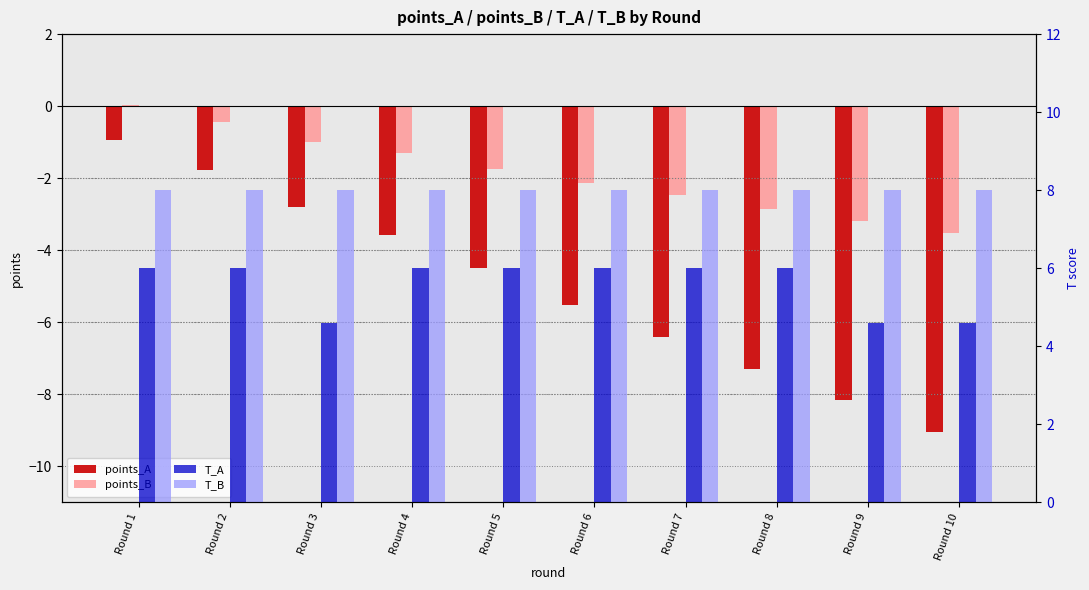

List the labels in order of T_B value, smallest first.

Round 1, Round 2, Round 3, Round 4, Round 5, Round 6, Round 7, Round 8, Round 9, Round 10